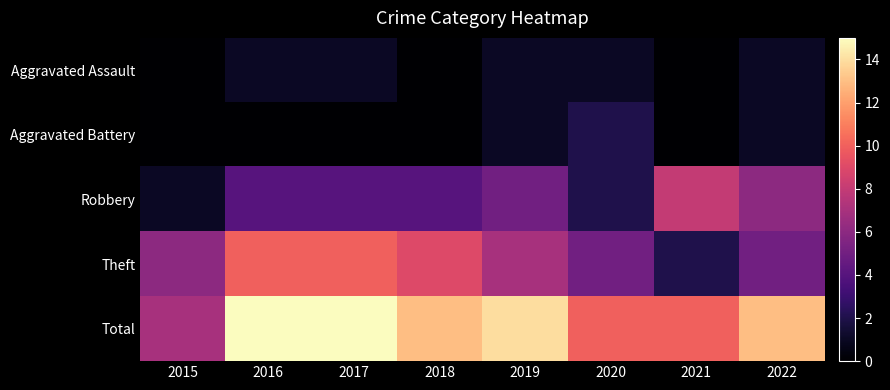

What is the total value across all series at 2017?

30